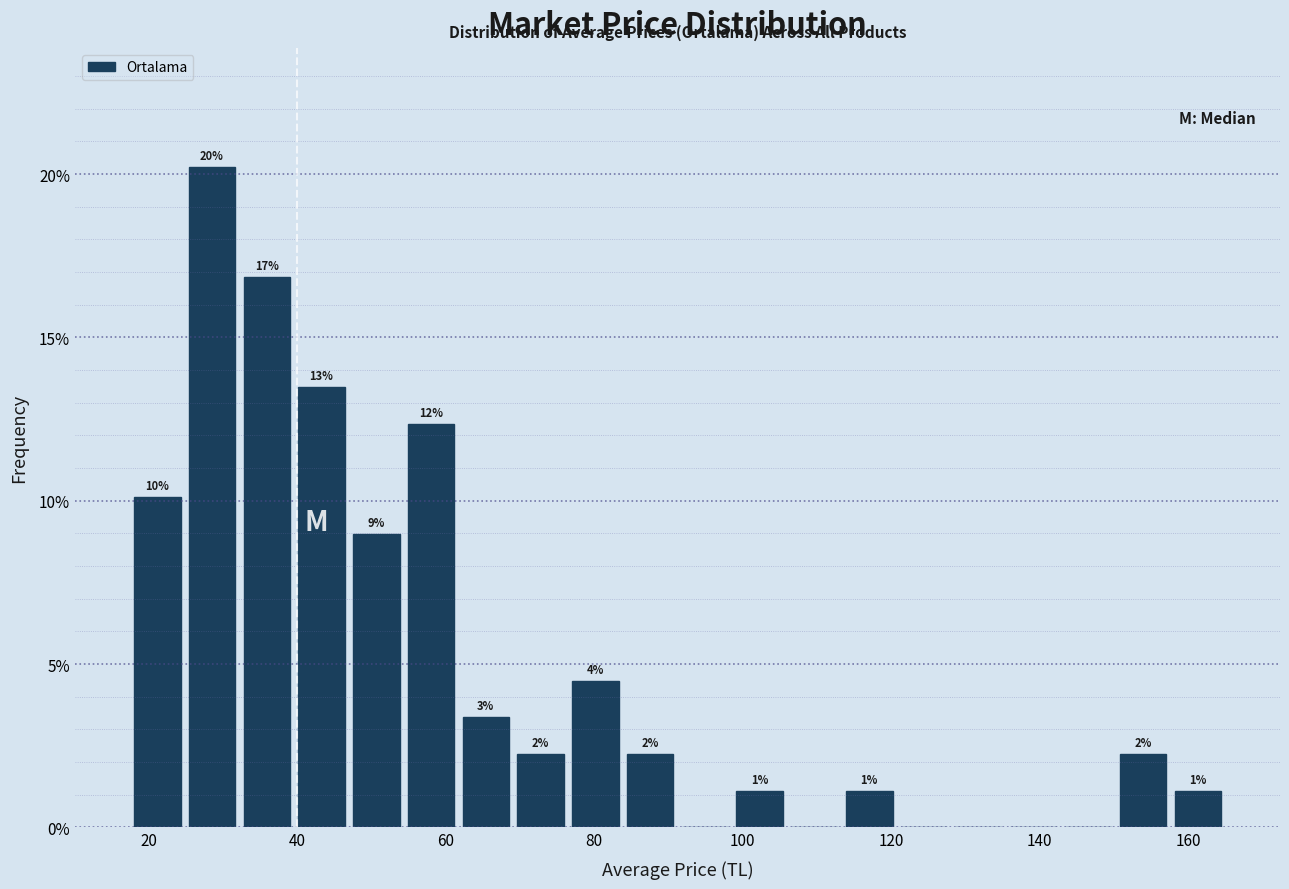

Around what value on the x-axis is the tallest bar? Give the approximate position of its centre, as read against the axis.

28